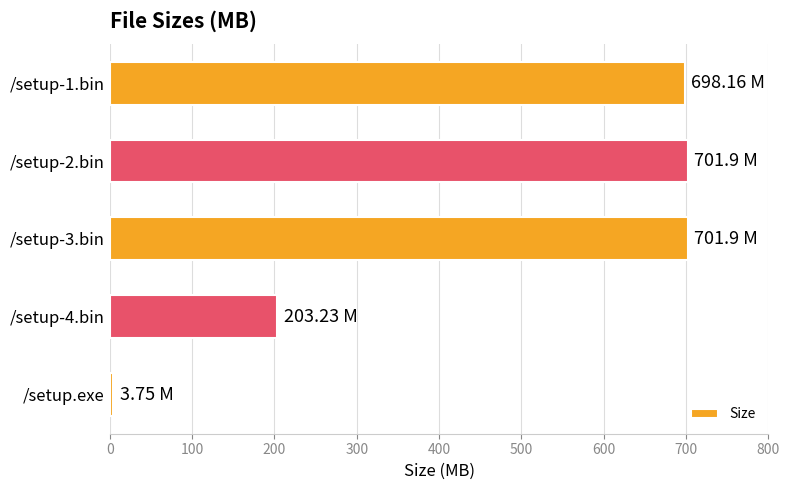

What is the sum of all values?

2308.9